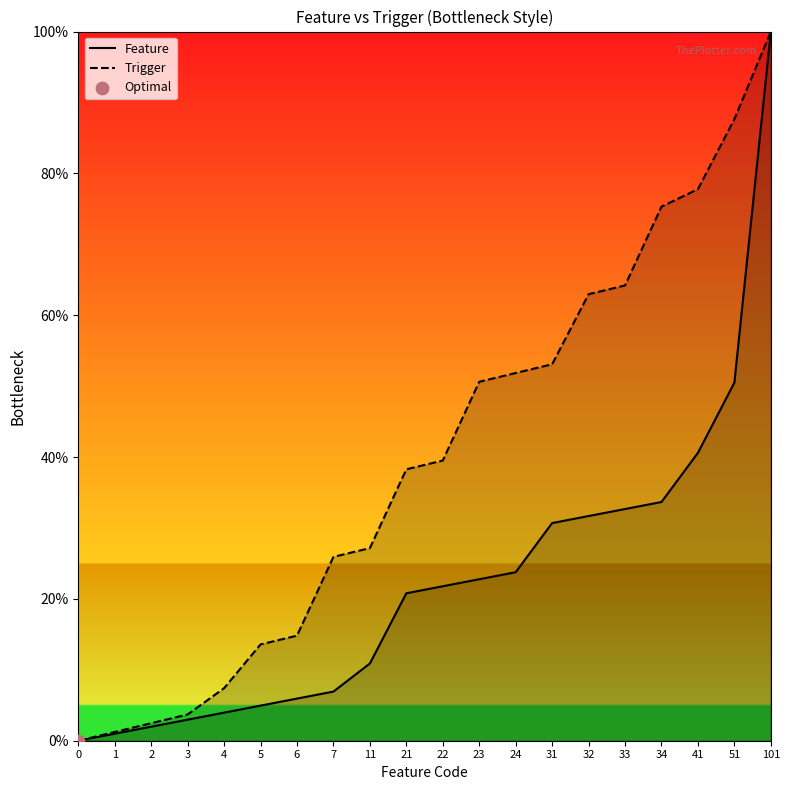

What are all the series names shown in the legend?

Feature, Trigger